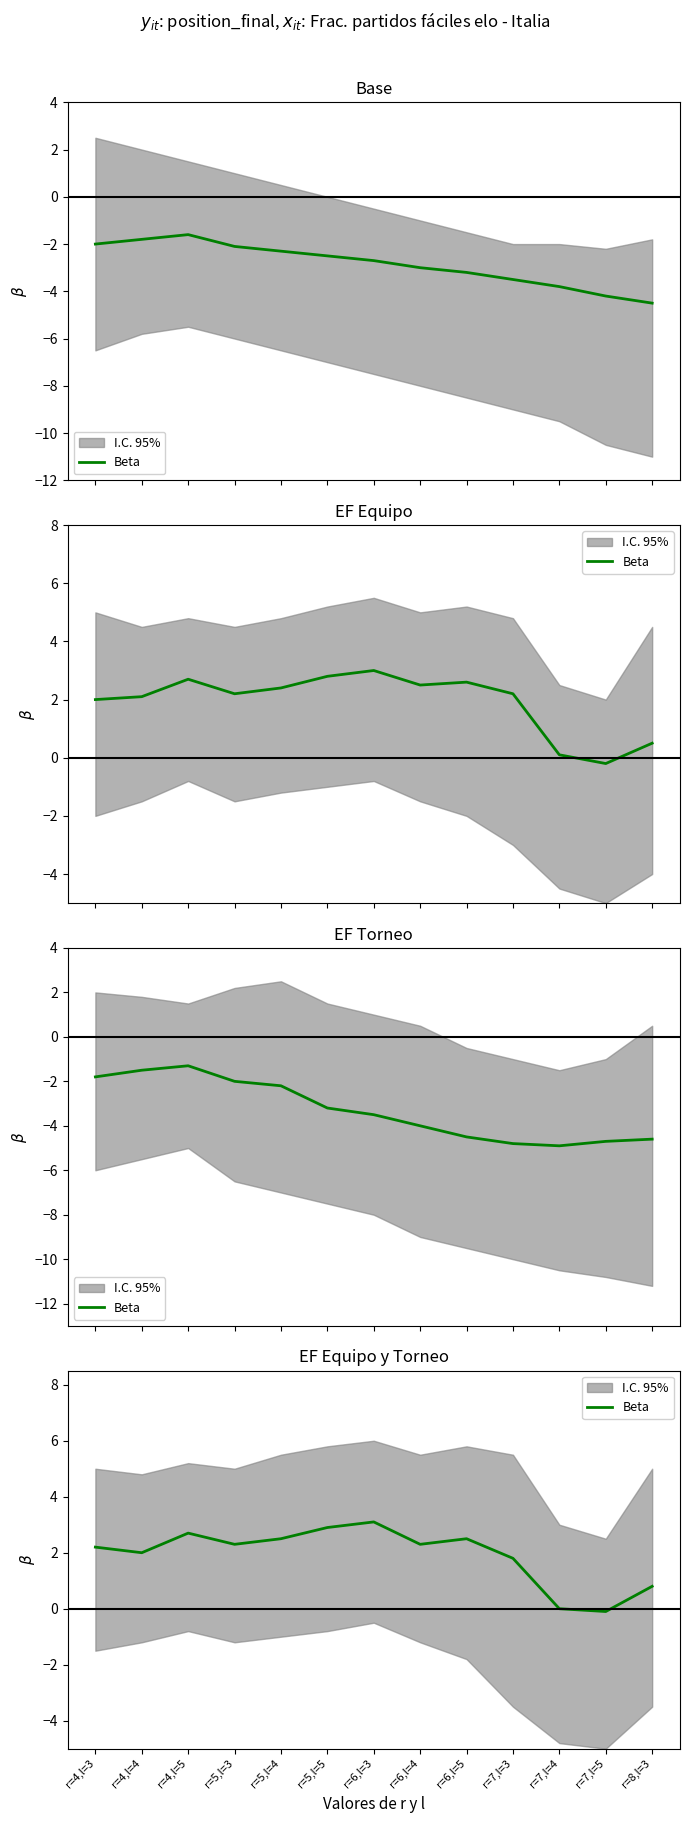

True or false: there are more than 1 points higher than both neighbors.

True